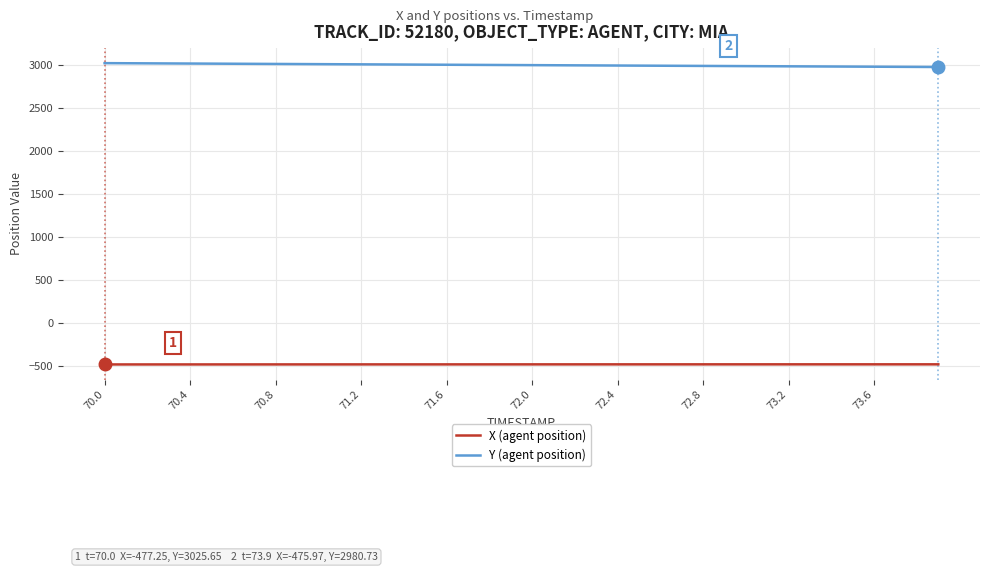

True or false: X (agent position) and Y (agent position) cross at least once.

False